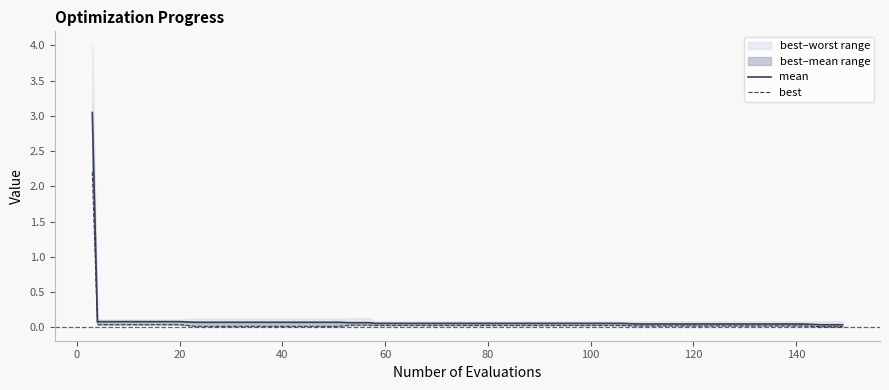

At how many categories does at least one series exceed 2?

1